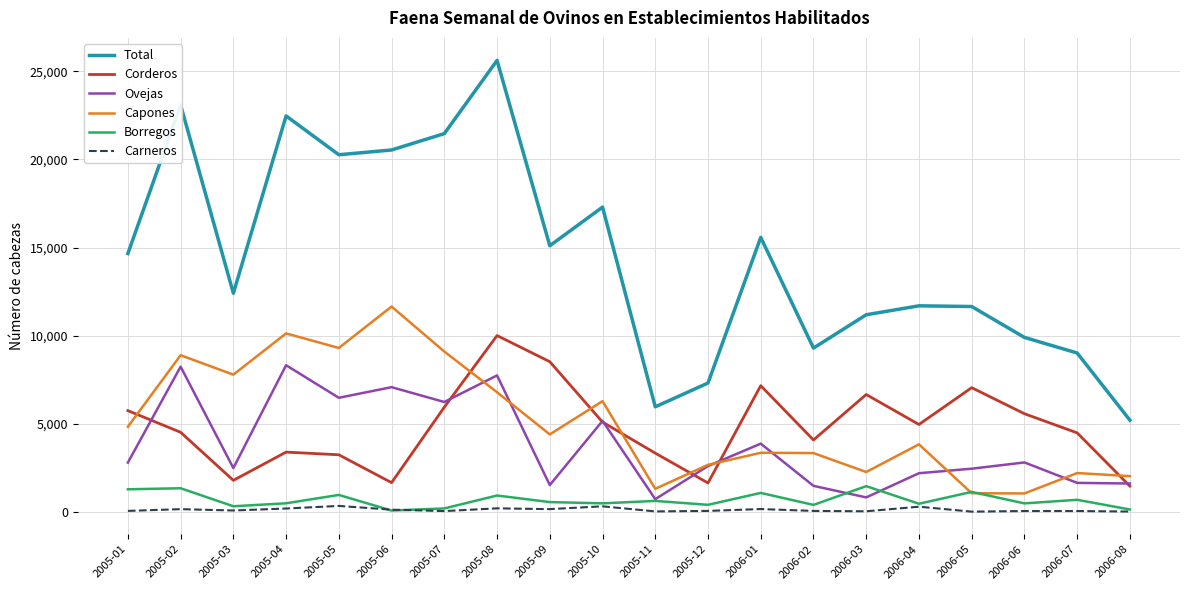

Which series has the largest range (max minus min)?

Total